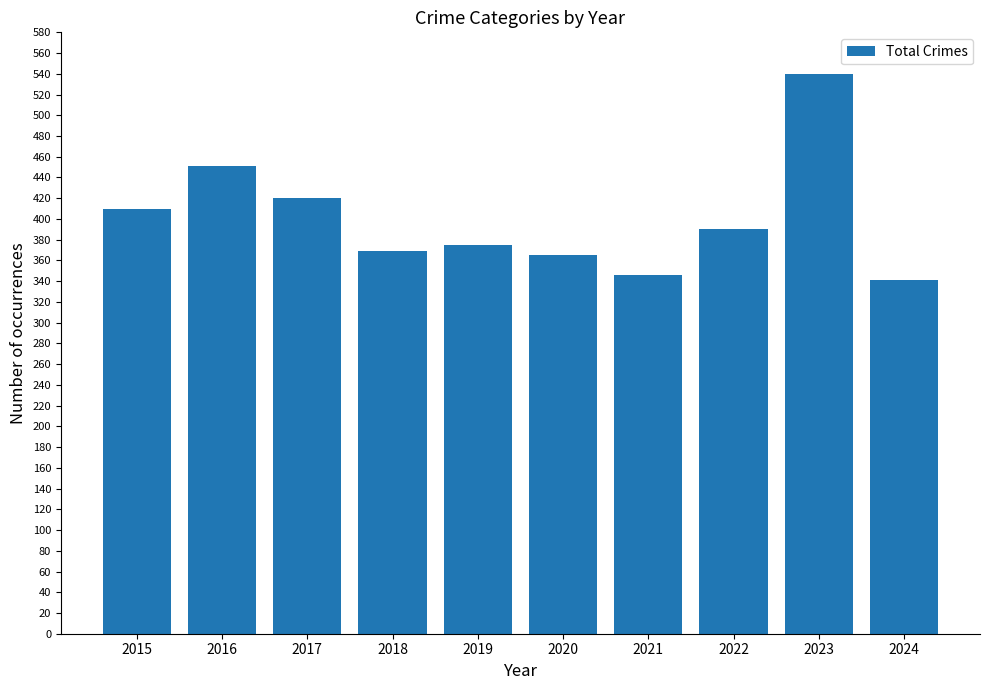

Which label corresponds to the smallest value in the chart?

2024